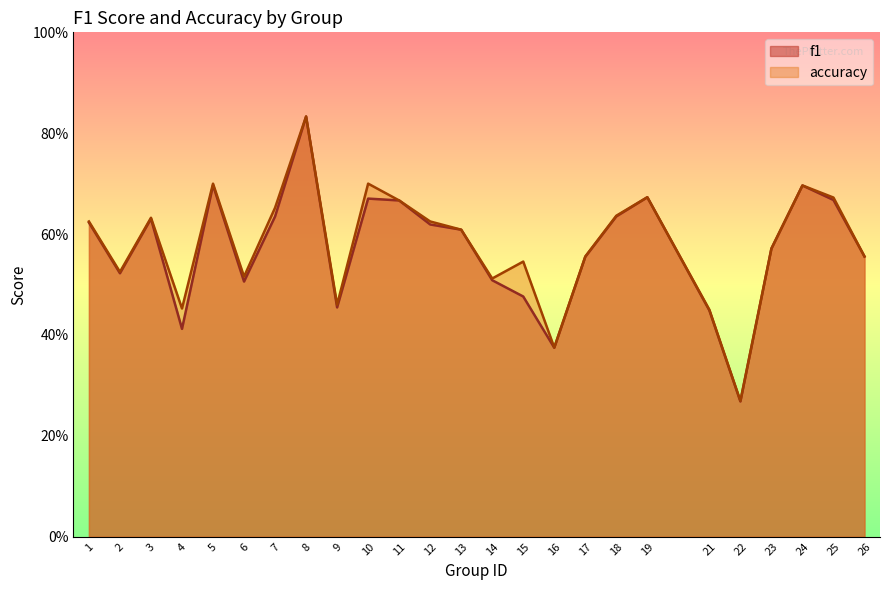

Which has a higher value, 11 or 19?

19